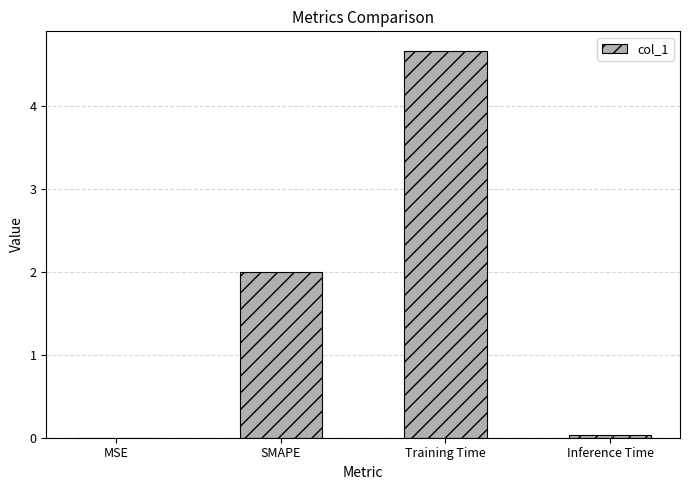

Which category has the highest value across all series?

Training Time